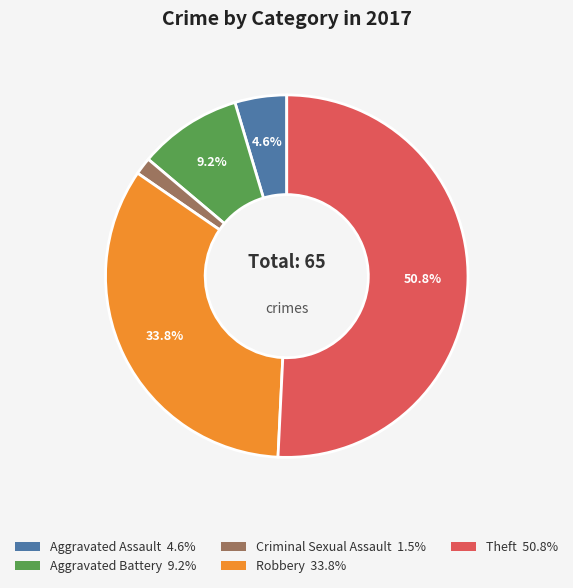

How many slices are in this pie chart?

5